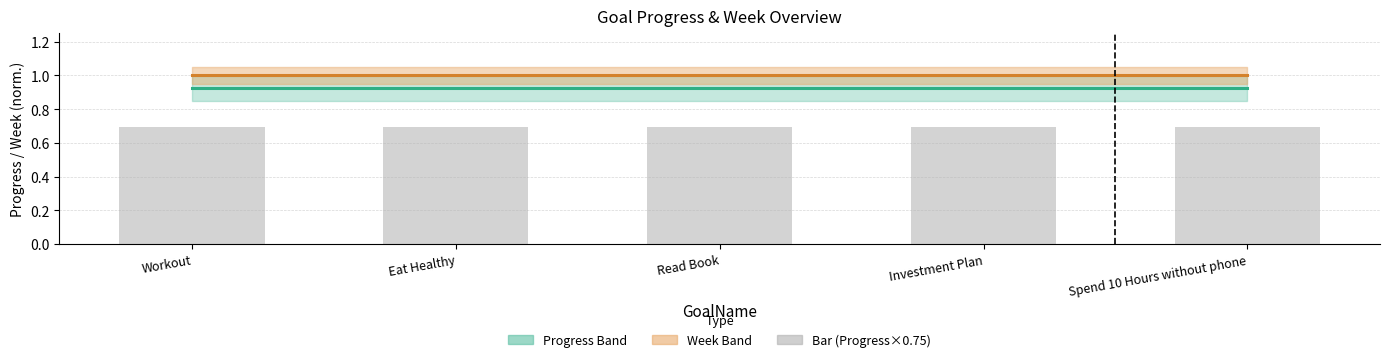

Which series has the widest spread of values?

Progress